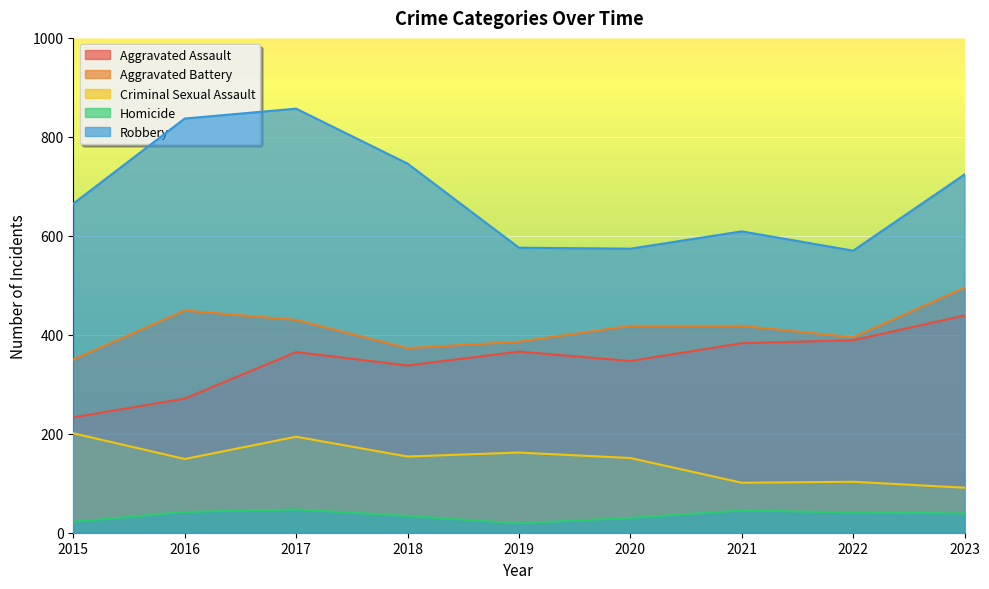

What is the total value across all series at 2016?

1748